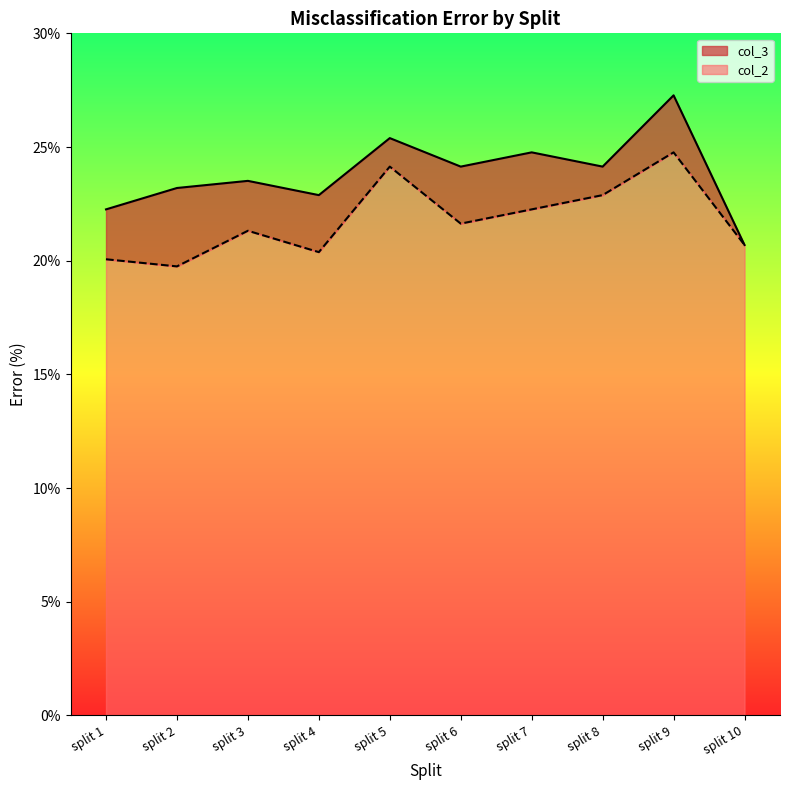

How many series are shown in this chart?

2